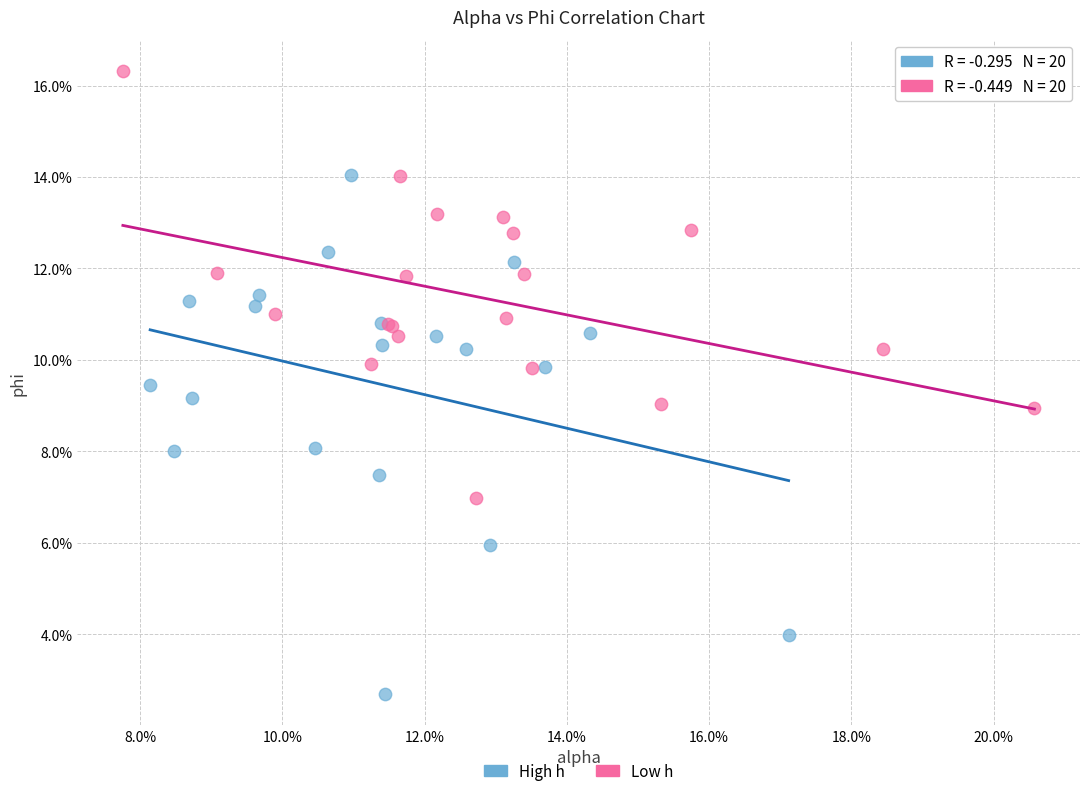

Which series reaches the maximum Y coordinate?

Low h